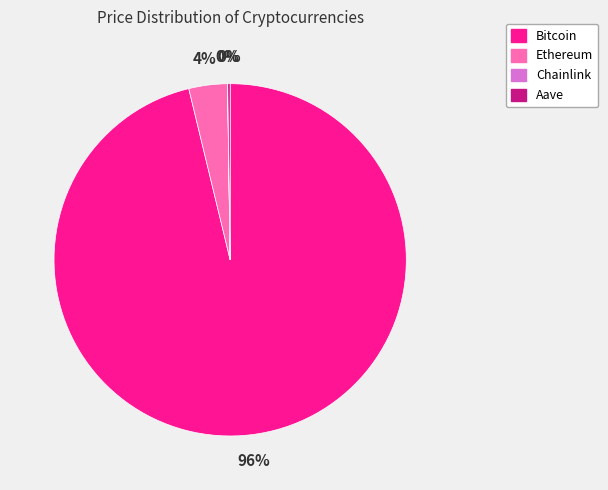

Is there a majority slice in this chart?

Yes